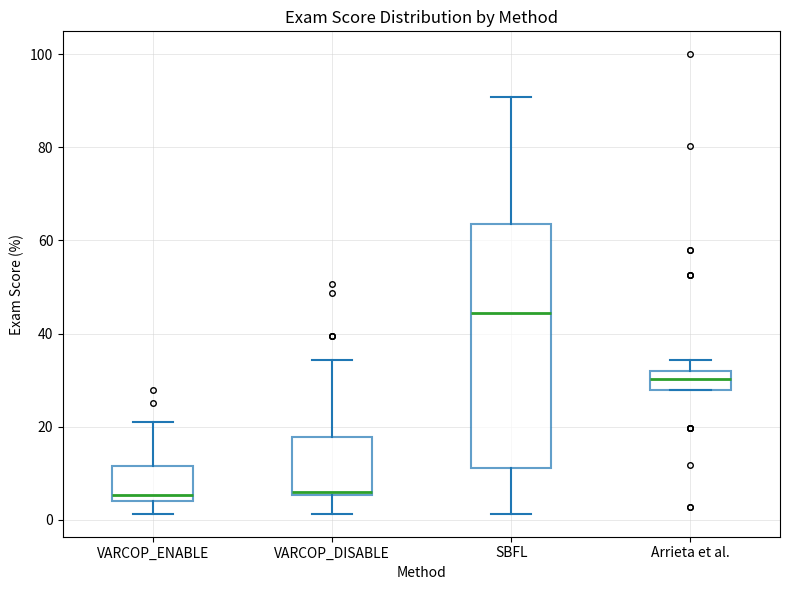

Comparing the boxes themselves (not the whiskers), which one is the tallest?

SBFL